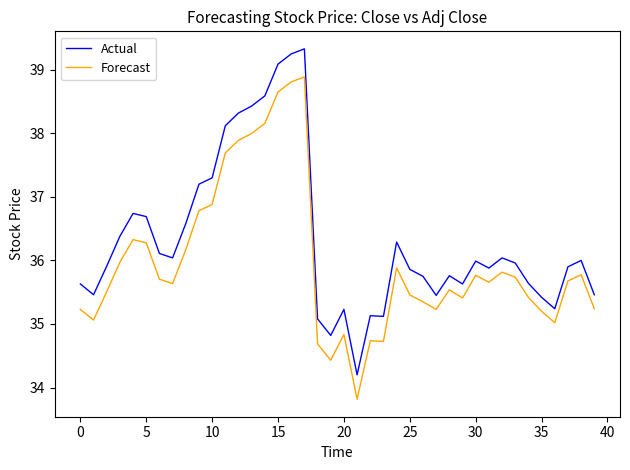

List the series in order of their peak value, lowest first.

Forecast, Actual